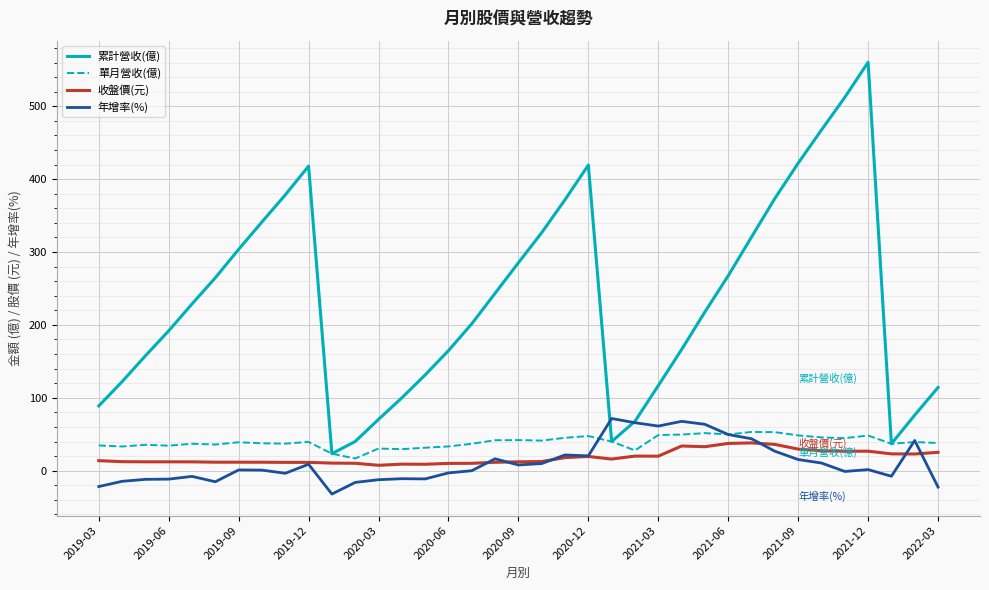

What is the greatest value displayed?

560.4